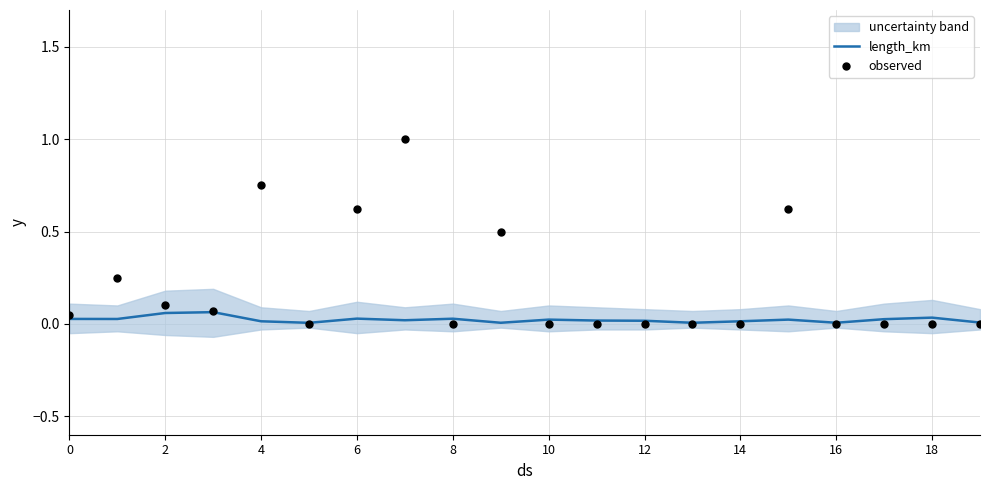

Which series contains the lowest Y value?

observed